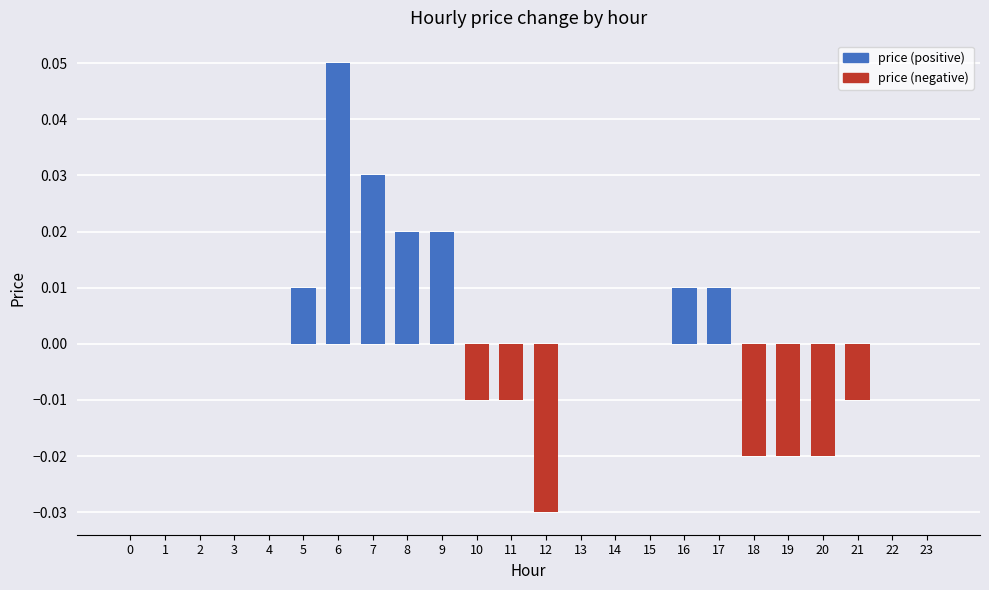

Count the number of data series in this chart.

1